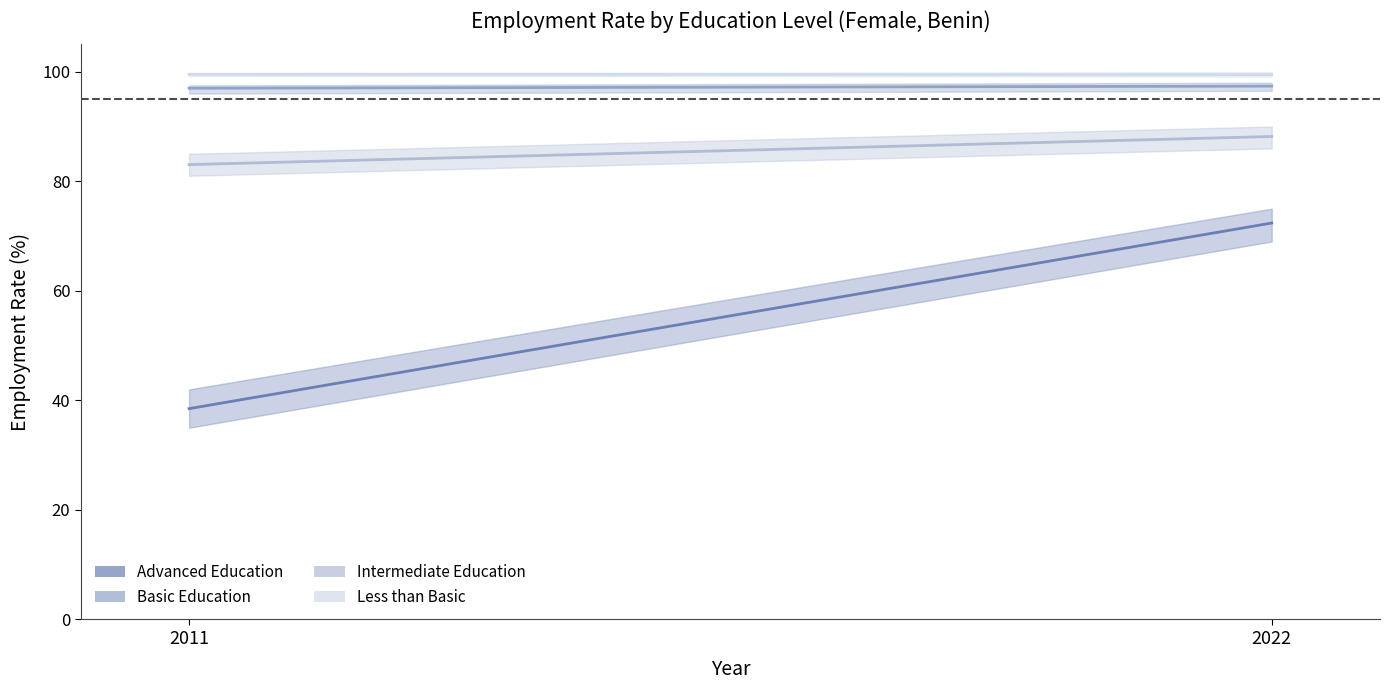

Reading left to right, extract all data points from this chart.

adv: 38.5	72.4
bas: 97.0	97.4
int: 83.0	88.2
ltb: 99.5	99.5